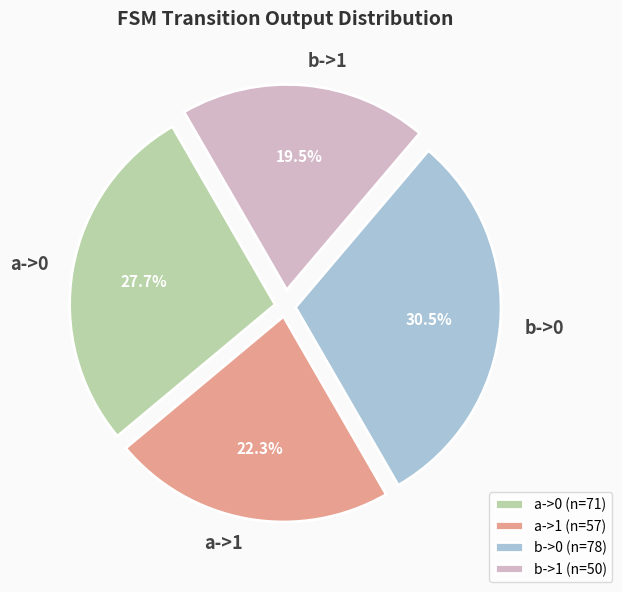

To the nearest percent, what is the average slice percentage?

25%